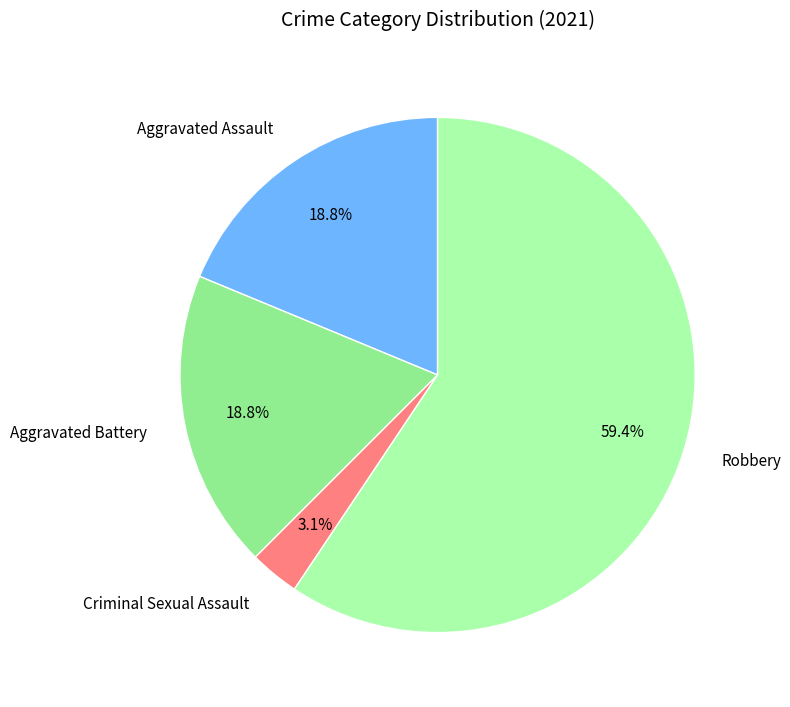

Which has a higher value, Criminal Sexual Assault or Aggravated Battery?

Aggravated Battery